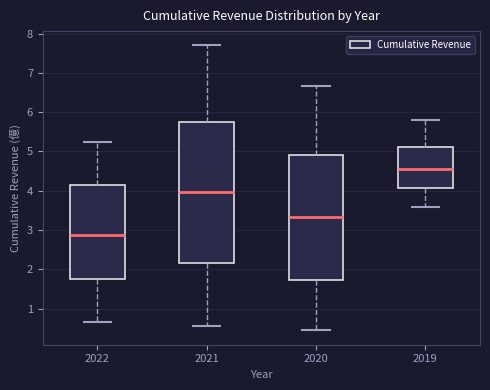

Reading left to right, read every box against the y-axis: the position of its median line, the range the box covers, and the ends of its whiskers. The values are not printed on the chart, so give them approximately, as read against the axis.

2022: median 2.9, box 1.8 to 4.1, whiskers 0.7 to 5.2
2021: median 4.0, box 2.2 to 5.7, whiskers 0.6 to 7.7
2020: median 3.3, box 1.7 to 4.9, whiskers 0.4 to 6.7
2019: median 4.6, box 4.1 to 5.1, whiskers 3.6 to 5.8